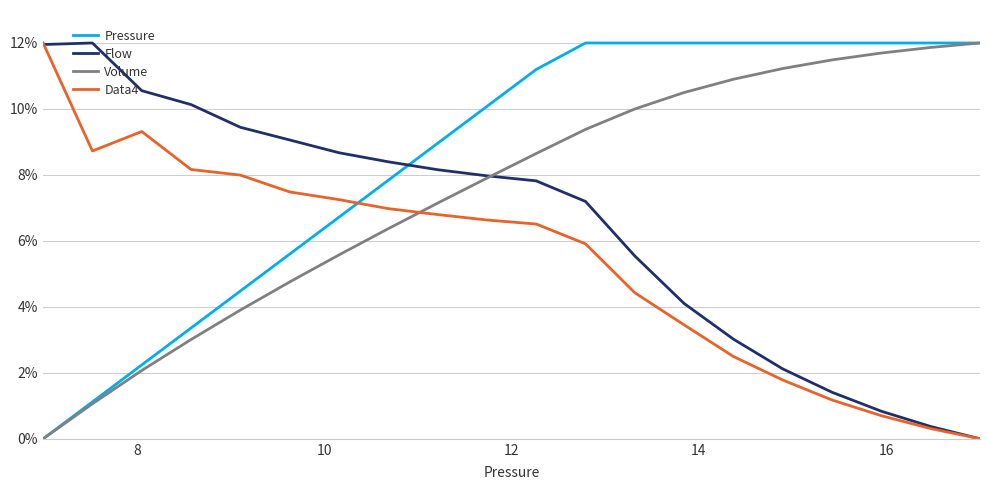

Which series ends up on top after the final intersection of Data4 and Pressure?

Pressure